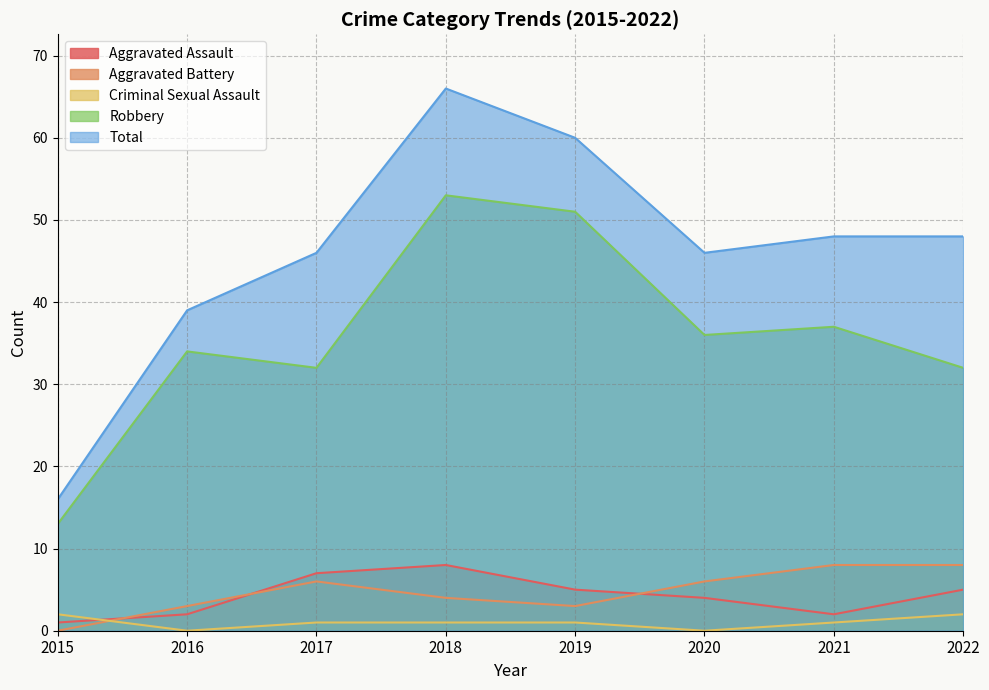

How many lines are shown in the chart?

5